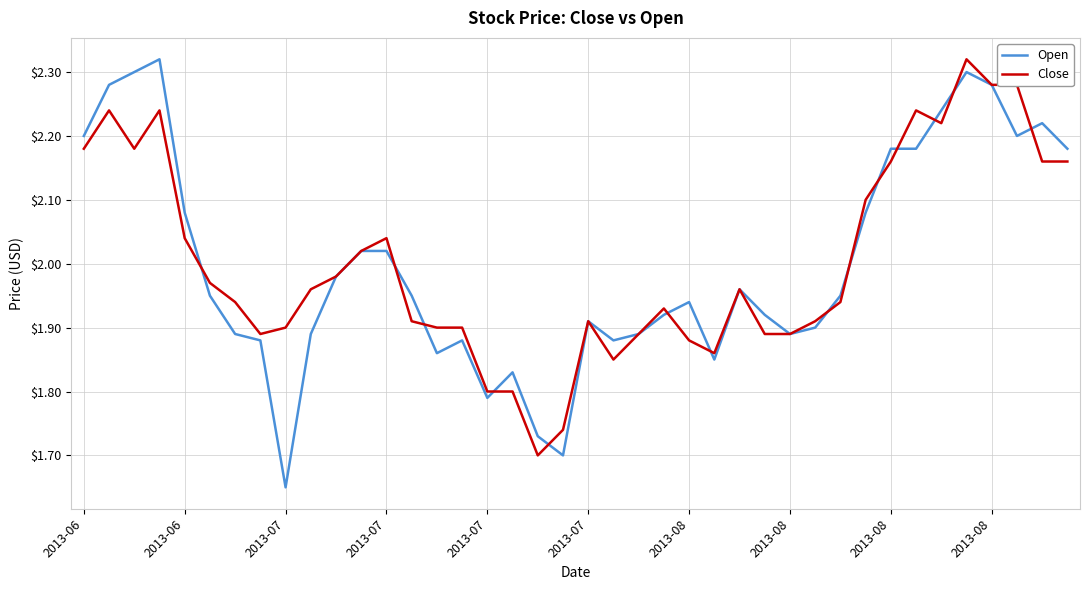

Which series has the widest spread of values?

Open